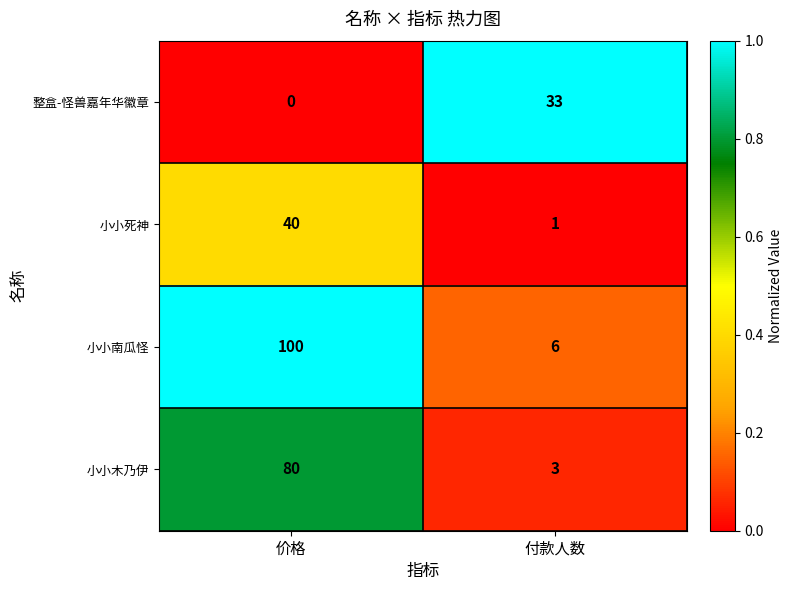

What is the sum of the 小小死神 values at 付款人数 and 价格?

41